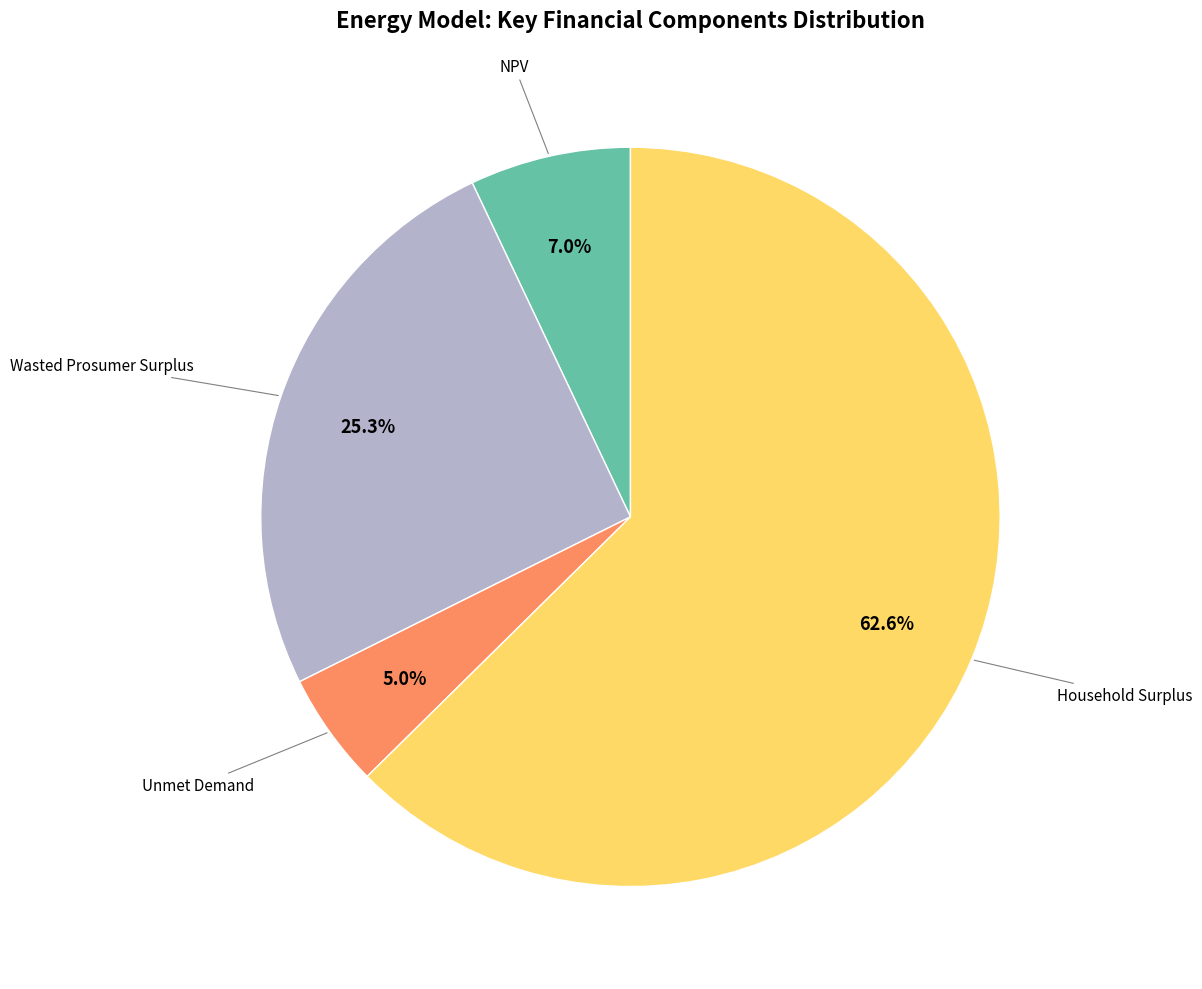

Does any single category account for the majority?

Yes